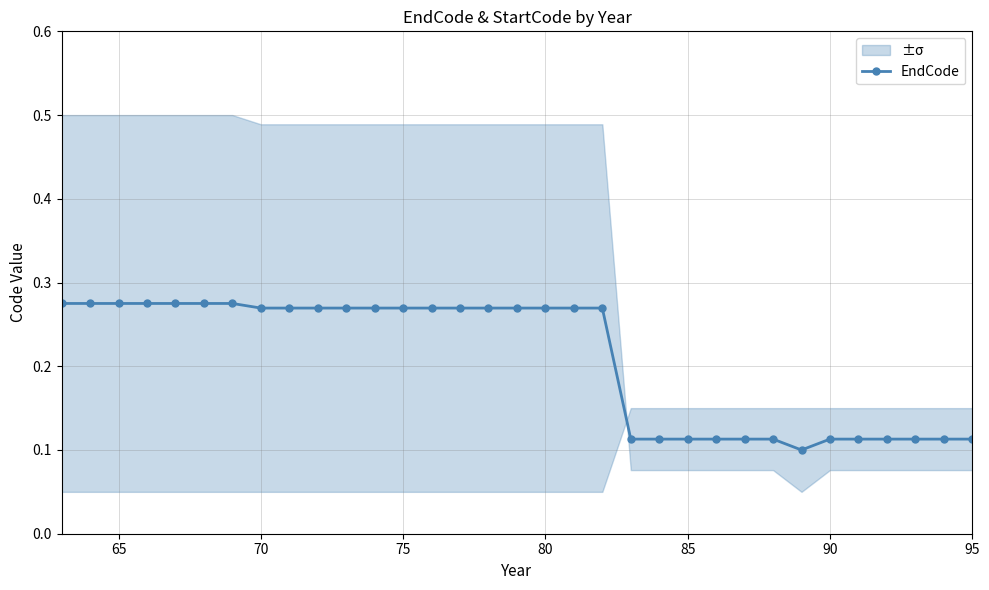

How many EndCode values are between 0 and 1?

33